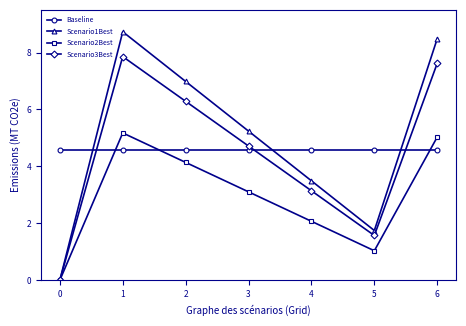

What are all the series names shown in the legend?

Baseline, Scenario1Best, Scenario2Best, Scenario3Best